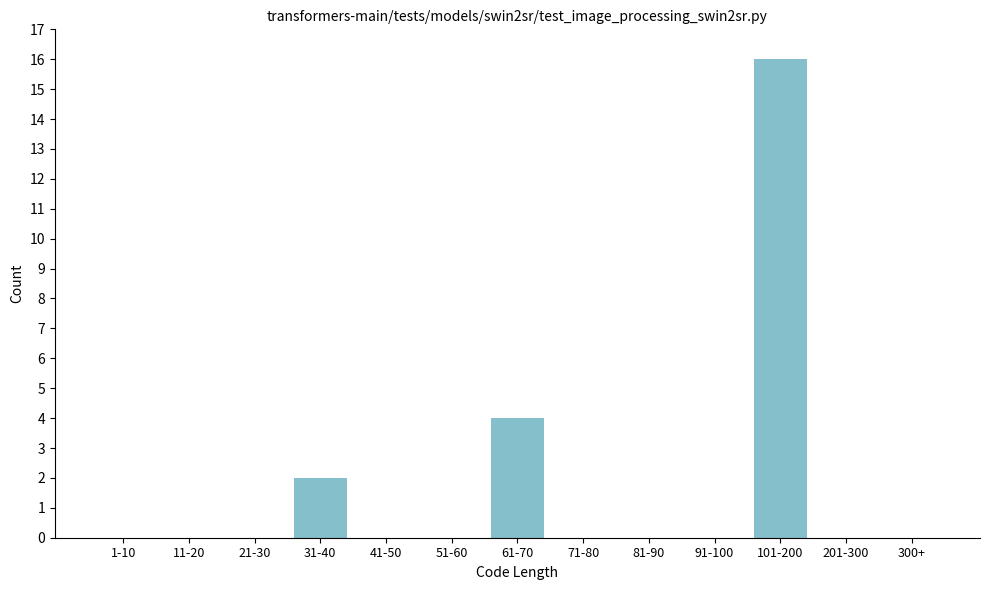

Reading left to right, transcribe all the data shown in this chart.

1-10=0	11-20=0	21-30=0	31-40=2	41-50=0	51-60=0	61-70=4	71-80=0	81-90=0	91-100=0	101-200=16	201-300=0	300+=0